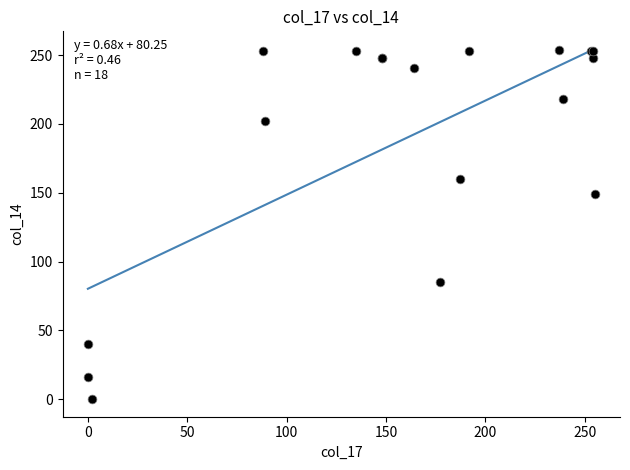

What Y value in the scatter plot is closest to 127?

149